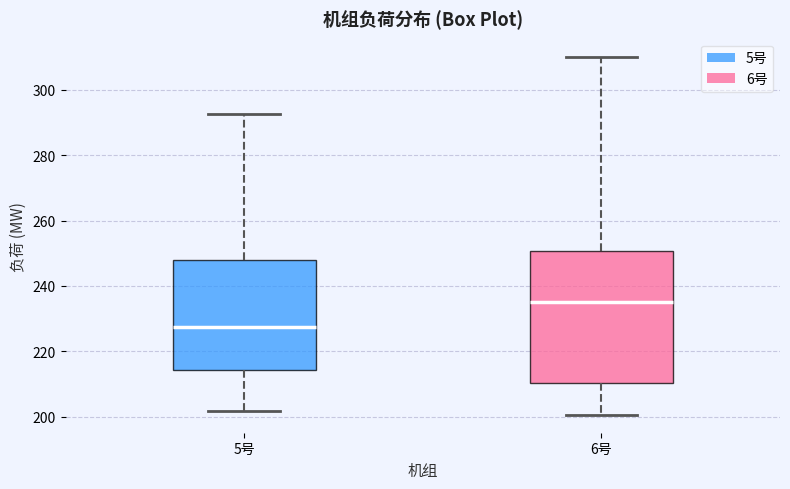

Which box's median line is the lowest?

5号